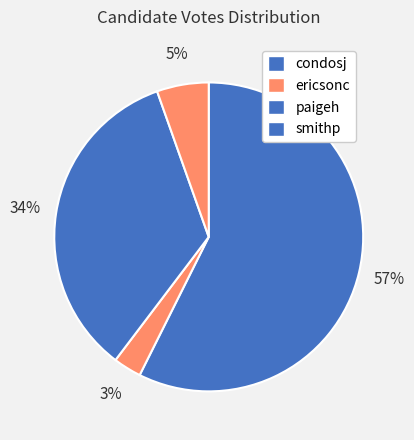

What is the change in value from condosj to paigeh?

-3760